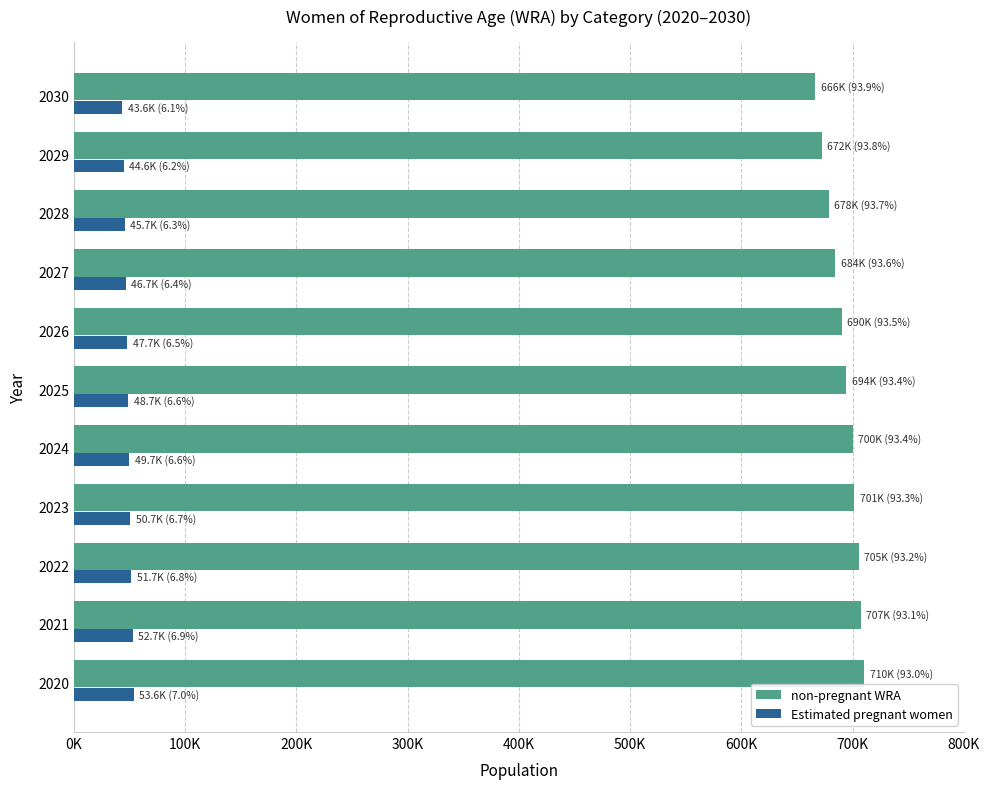

What is the sum of all Estimated pregnant women values?

535434.8